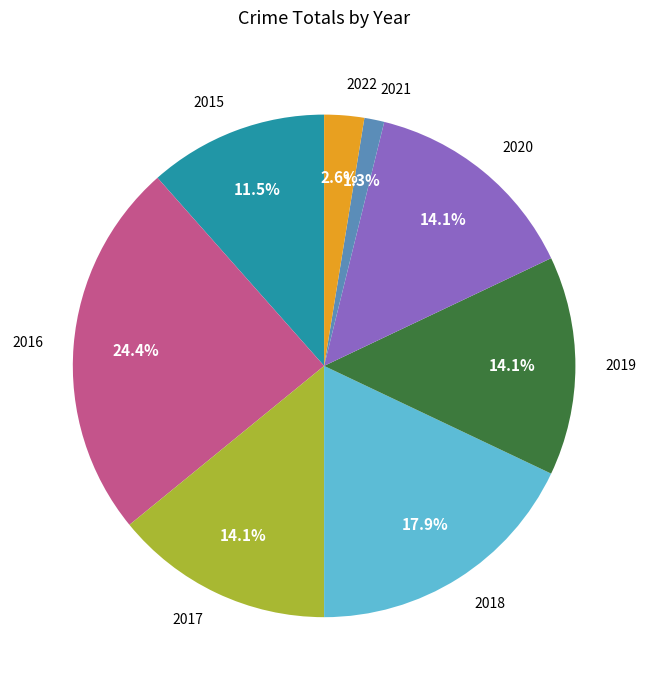

Which slice is the largest?

2016